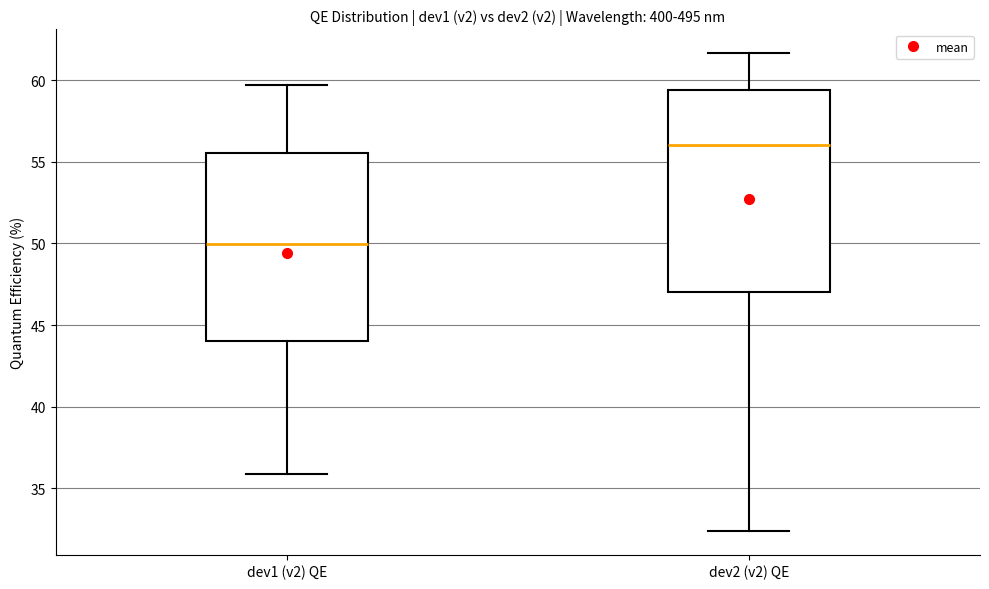

Comparing the boxes themselves (not the whiskers), which one is the tallest?

dev2 (v2) QE